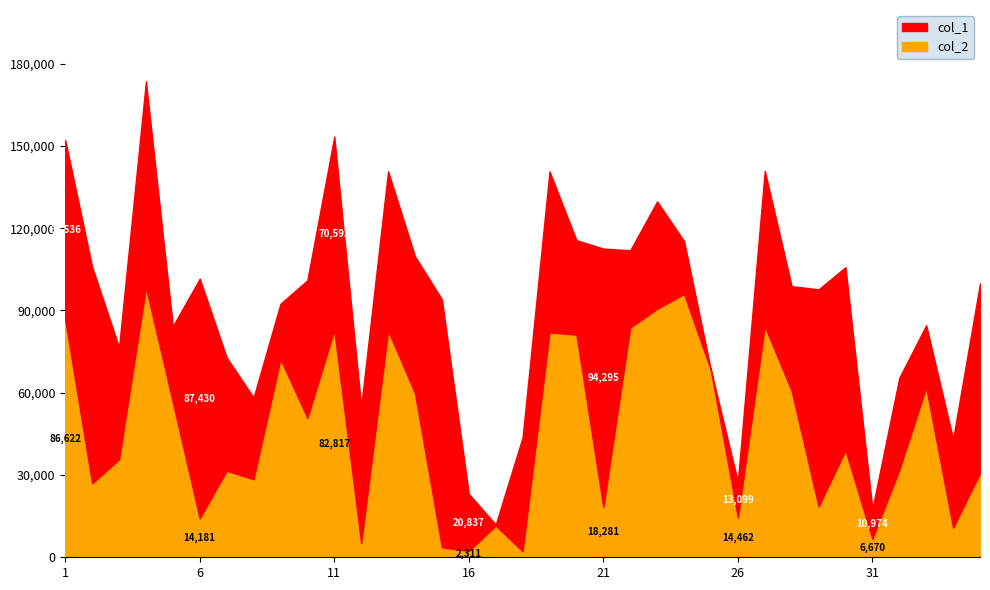

At which category is the sum across all series the highest?

4